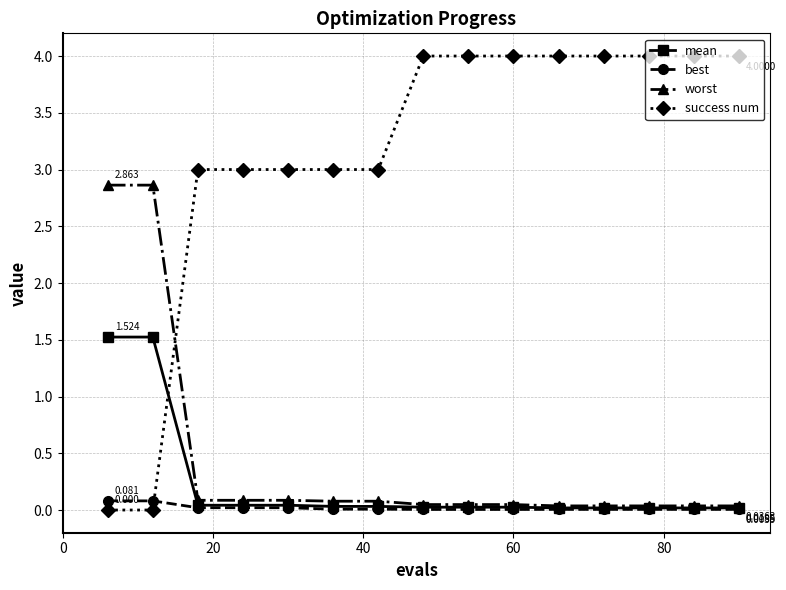

Which series has the largest total across all categories?

success num